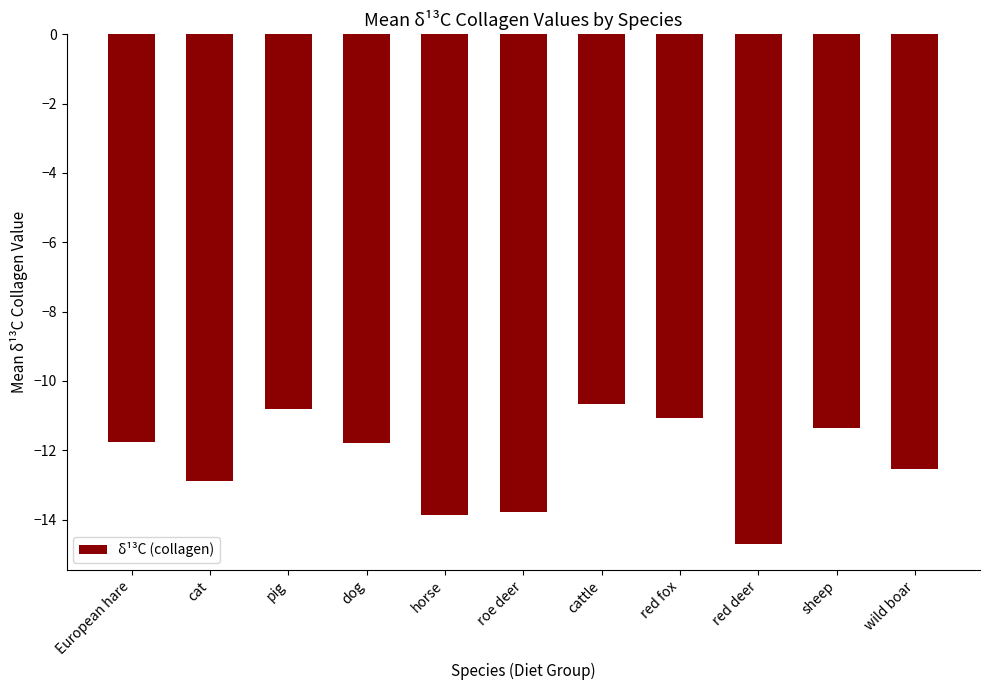

What is the label of the 6th bar from the right?

roe deer